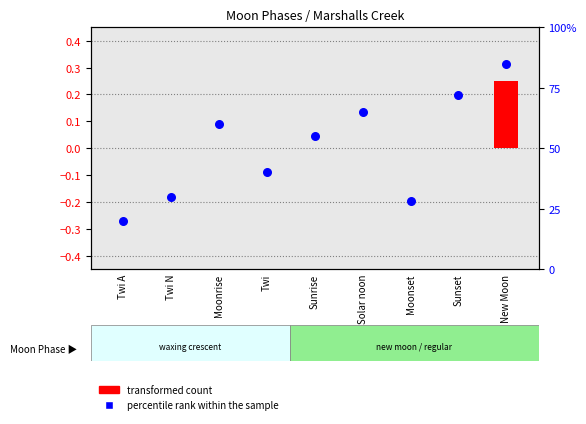

Which series has the largest total across all categories?

percentile rank within the sample